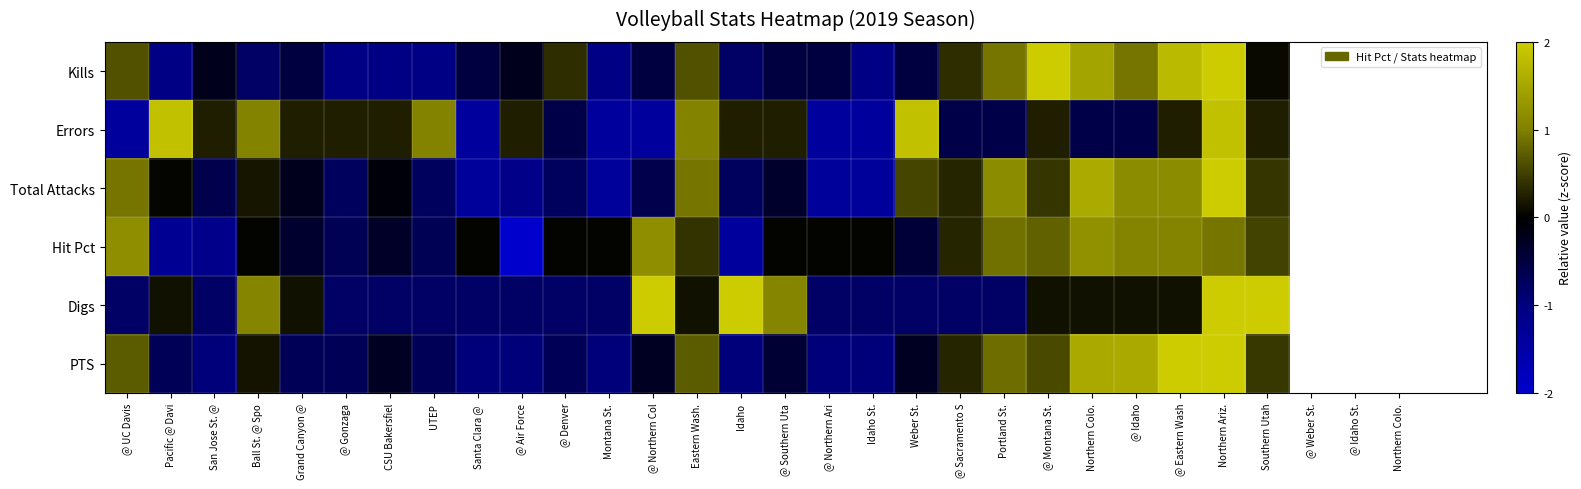

Rank the series at Santa Clara @ from highest to lowest value.

Hit Pct, Kills, Digs, PTS, Total Attacks, Errors